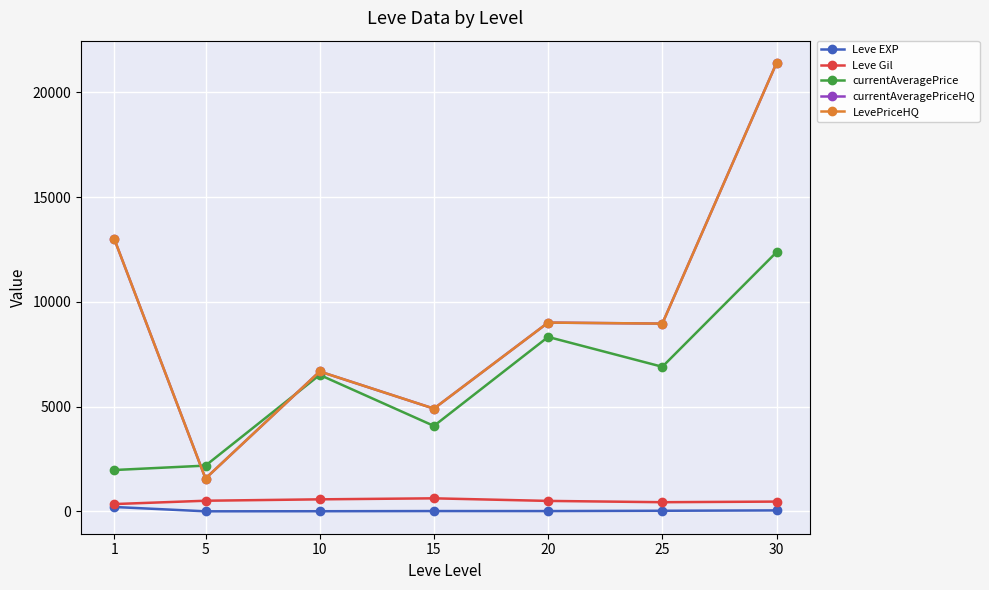

The Leve EXP series shows 3.7 at 5. True or false?

True